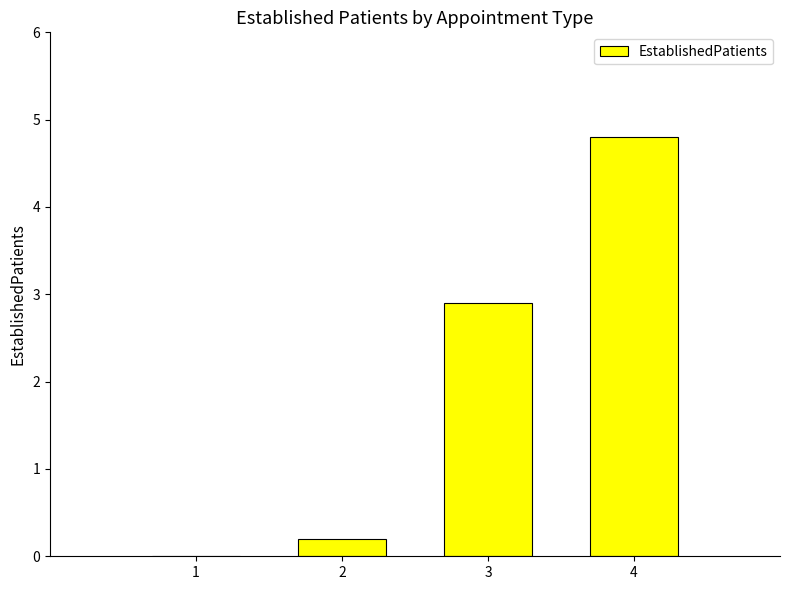

Are the bars horizontal?

No